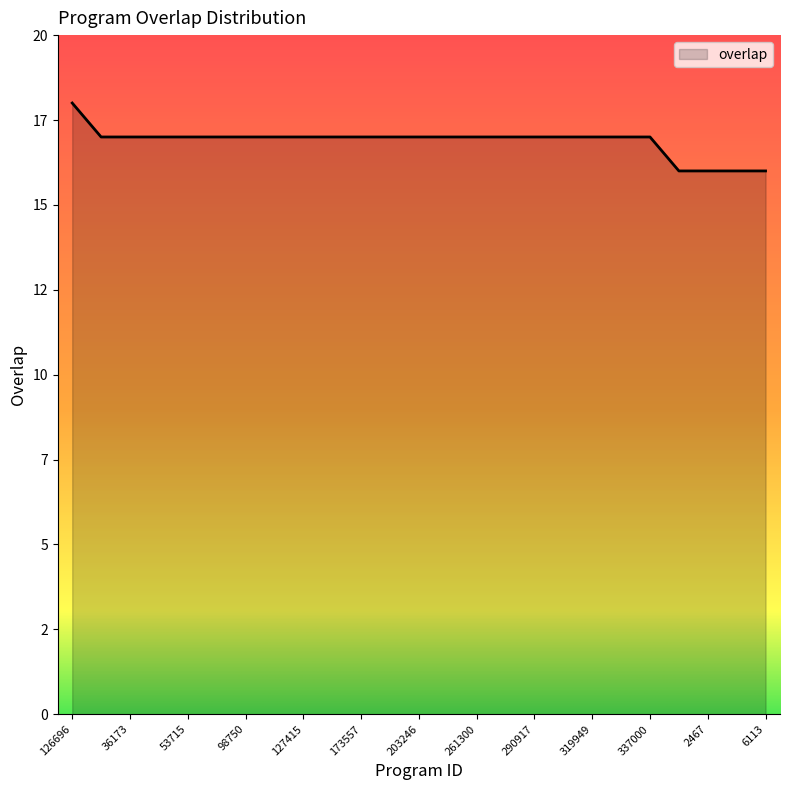

Is this an area chart (filled region under the line)?

Yes